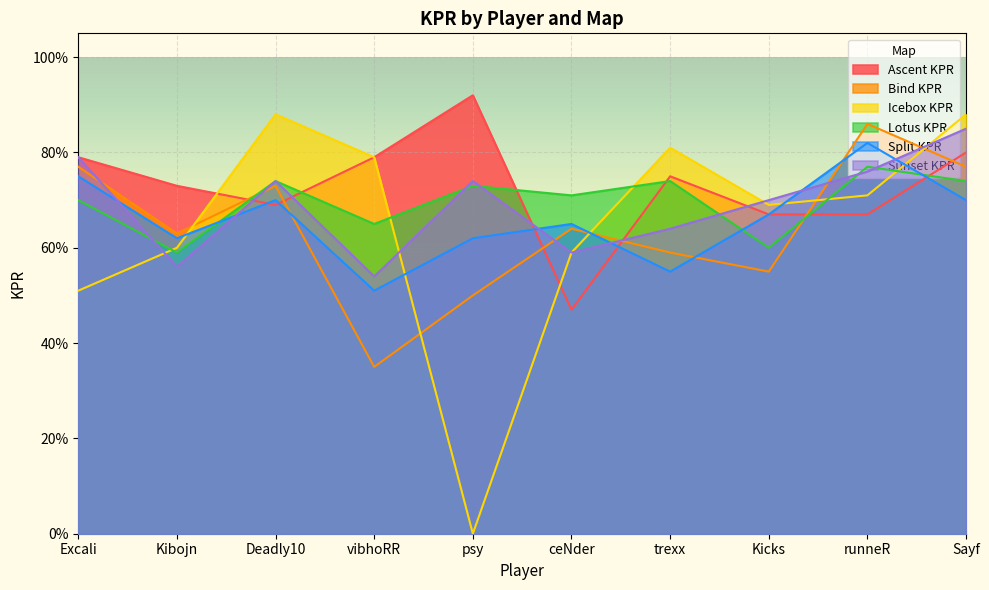

What is the label of the 3rd point from the left?

Deadly10